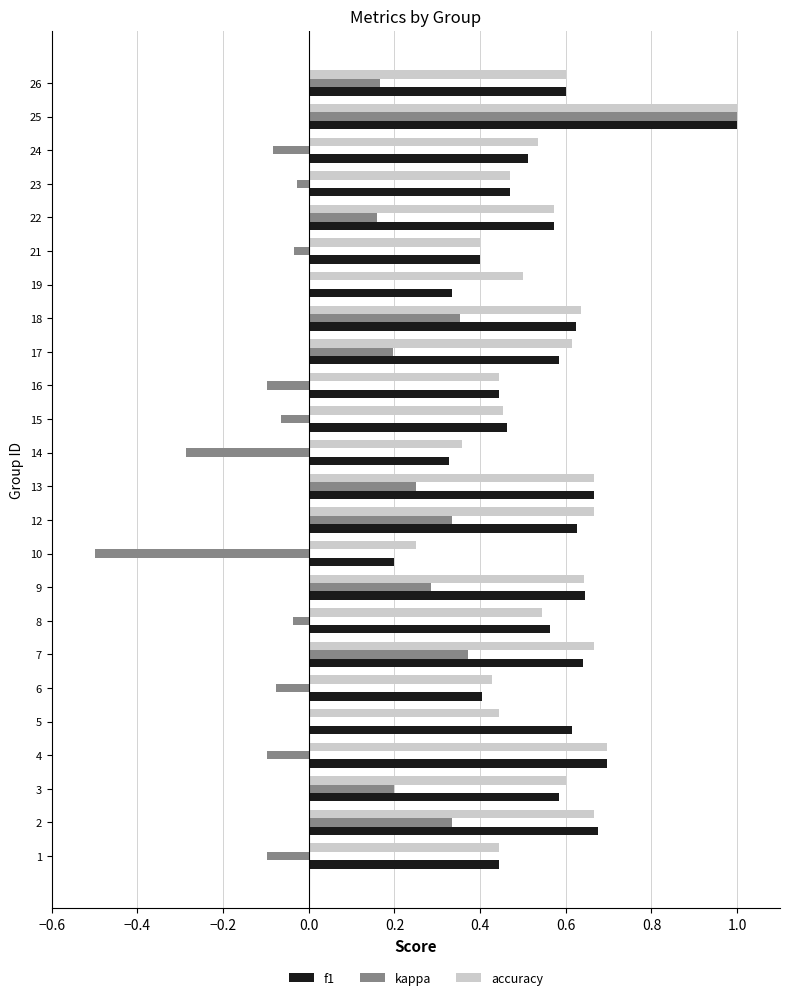

What is the sum of the kappa values at 14 and 19?

-0.3